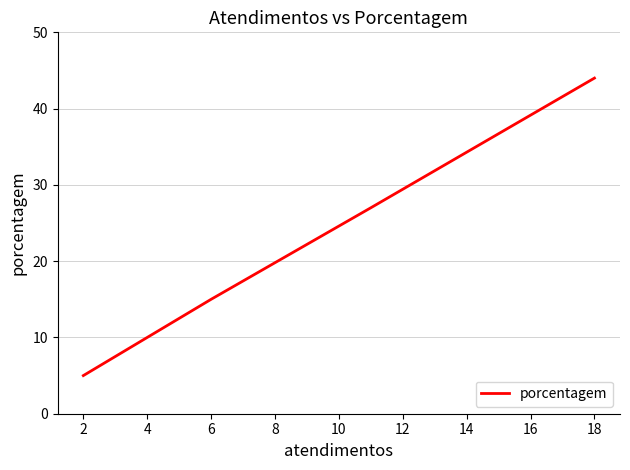

What is the value of the 2nd point from the left?

27